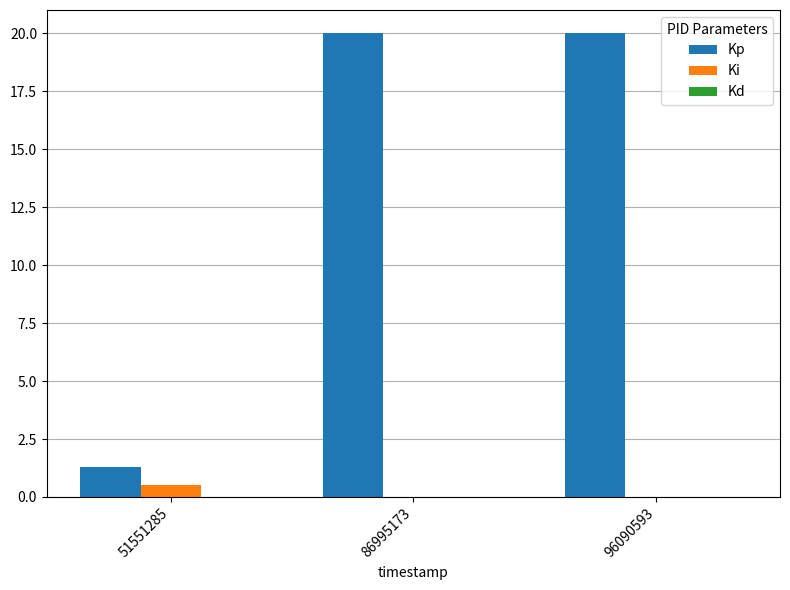

What is the sum of the Kp values at 86995173 and 51551285?

21.3